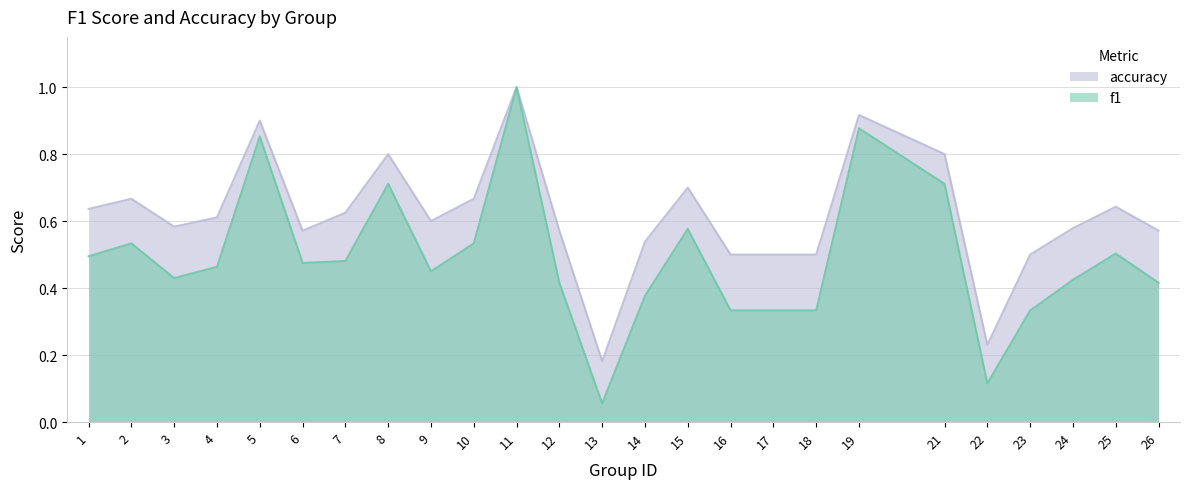

True or false: f1 has a value of 0.7 at 8.

True